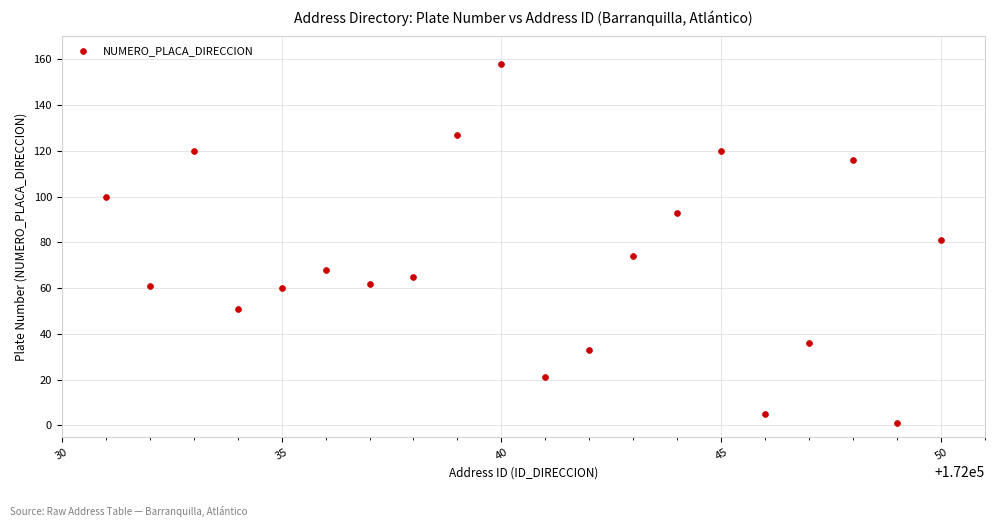

What is the range of Y values (max minus min)?

157